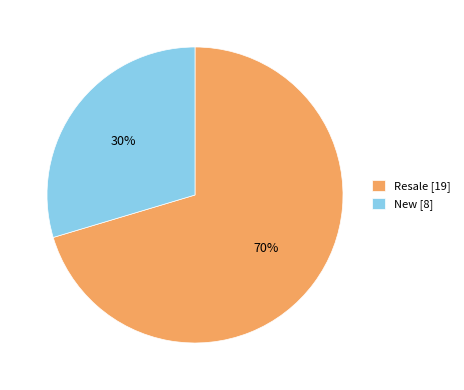

Which has a higher value, Resale [19] or New [8]?

Resale [19]